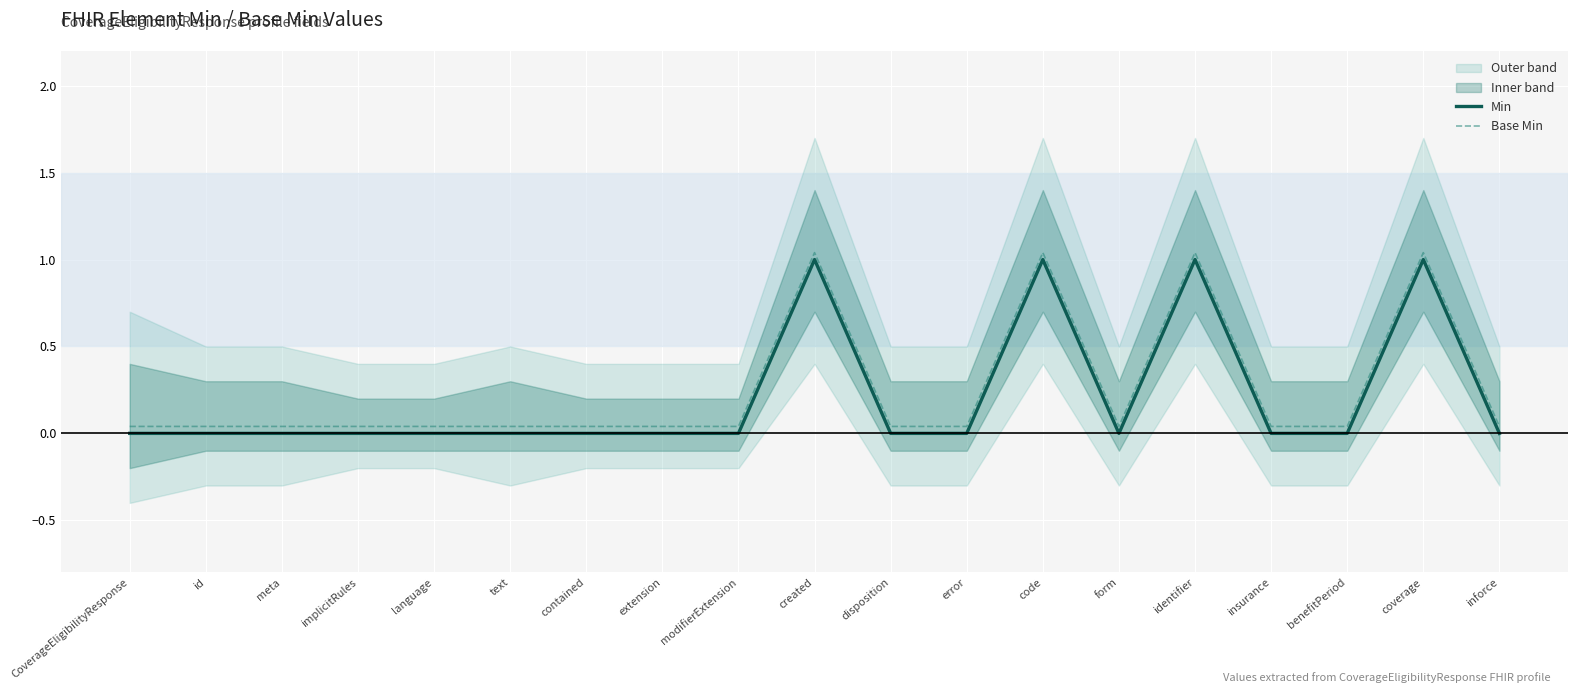

What is the sum of all Min values?

4.0